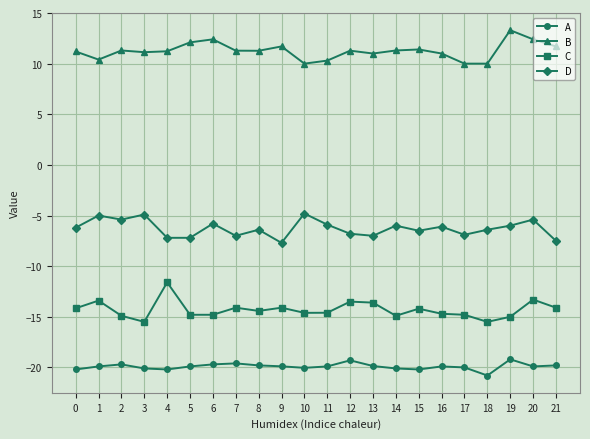

Does the chart have visible grid lines?

Yes